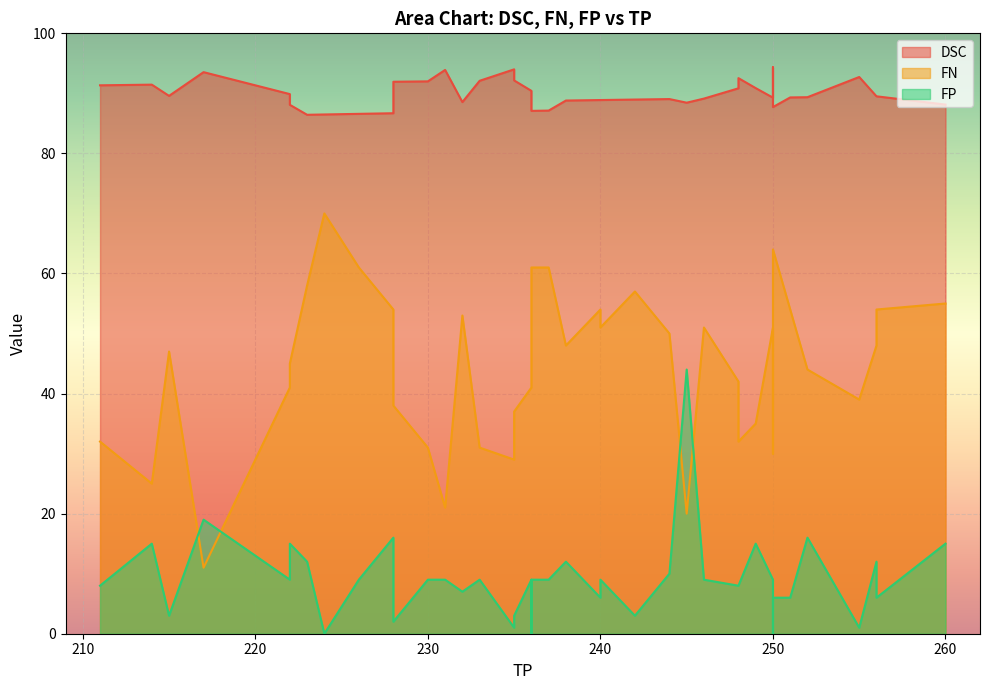

What are all the series names shown in the legend?

DSC, FN, FP